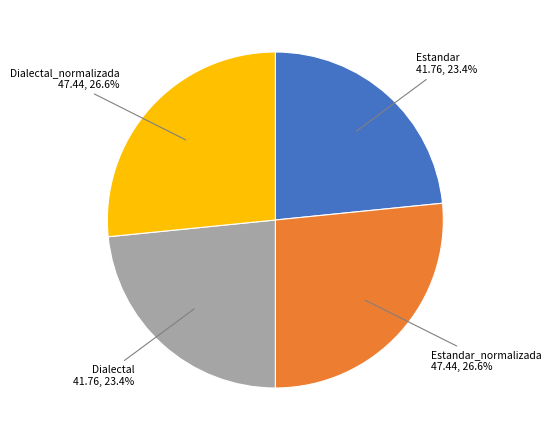

Is there a majority slice in this chart?

No